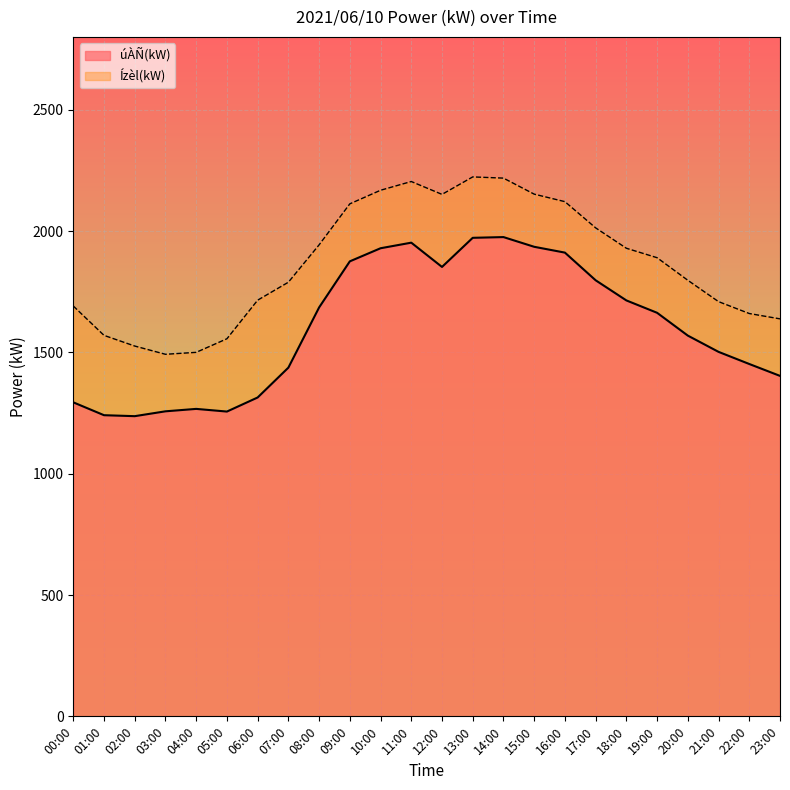

What is the label of the 19th point from the right?

05:00